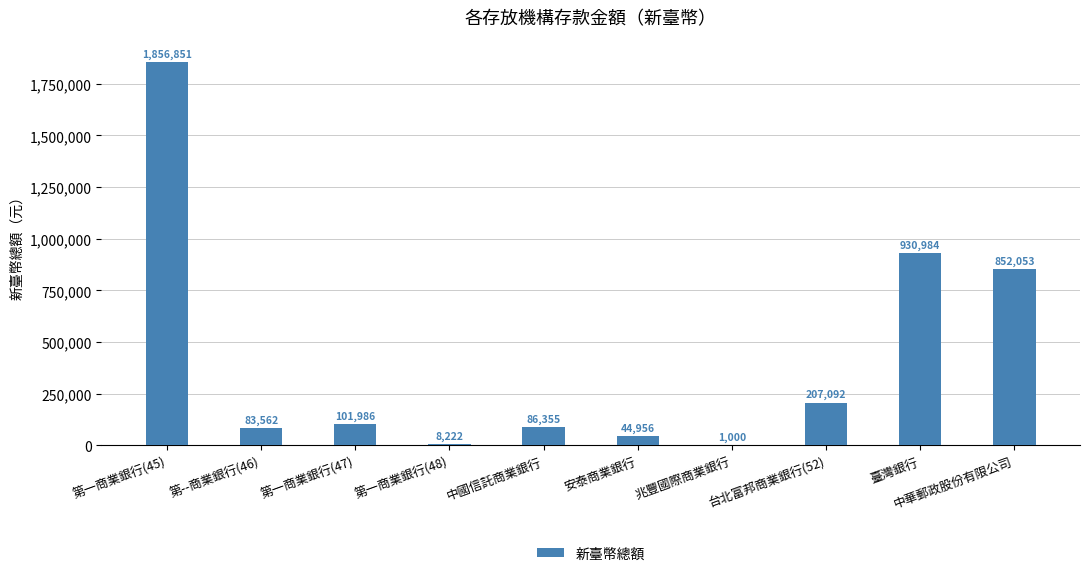

At which label does the data first exceed 101986?

第一商業銀行(45)